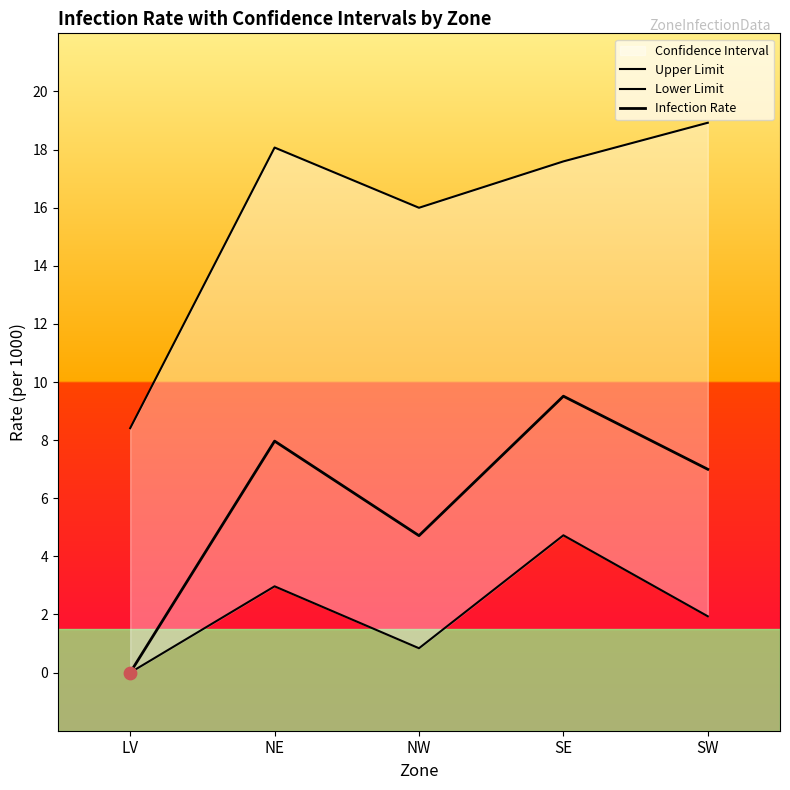

Which series reaches the maximum Y coordinate?

Upper Limit